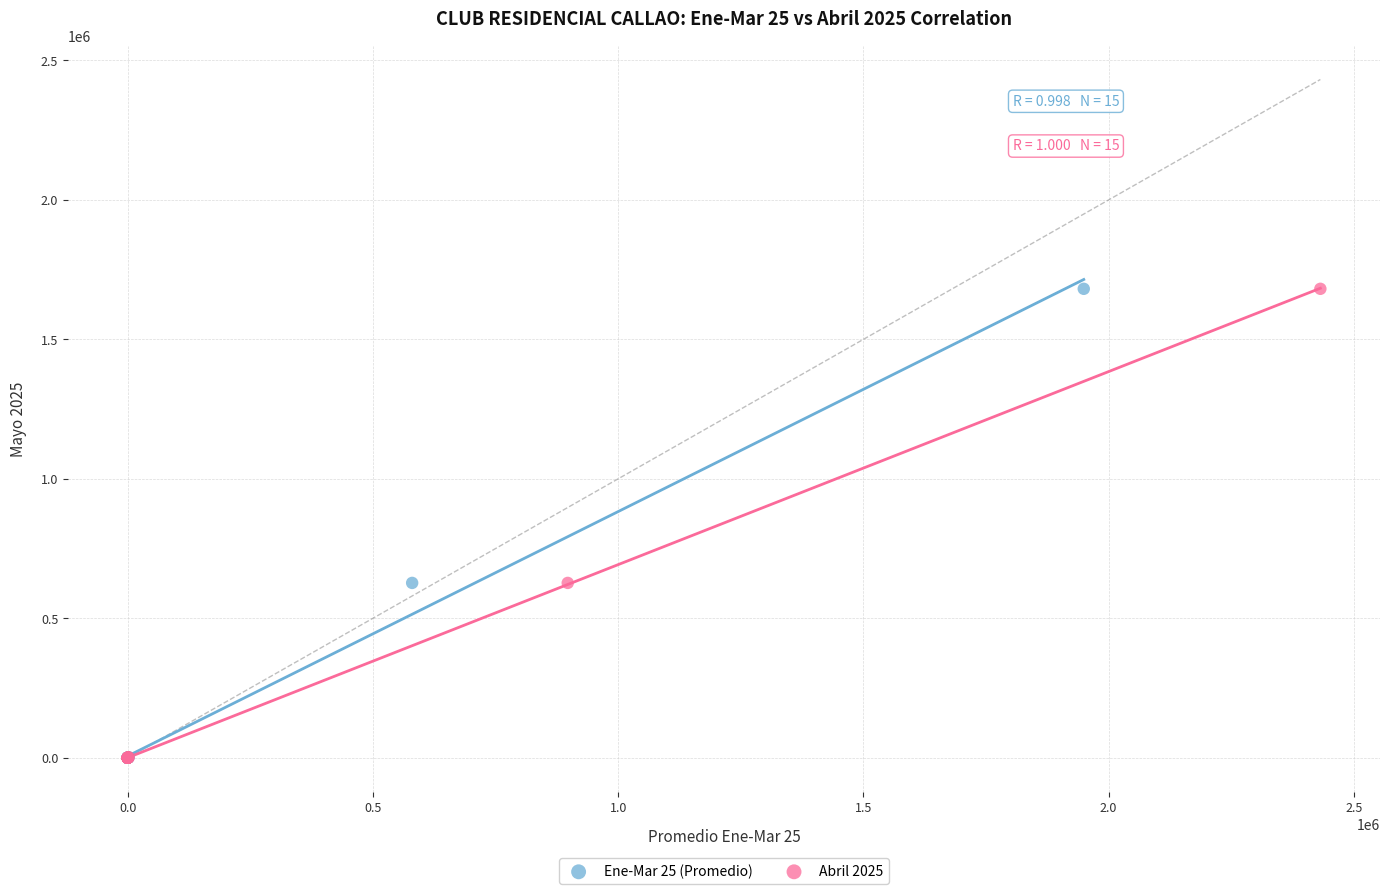

What are all the series names shown in the legend?

Ene-Mar 25 (Promedio), Abril 2025